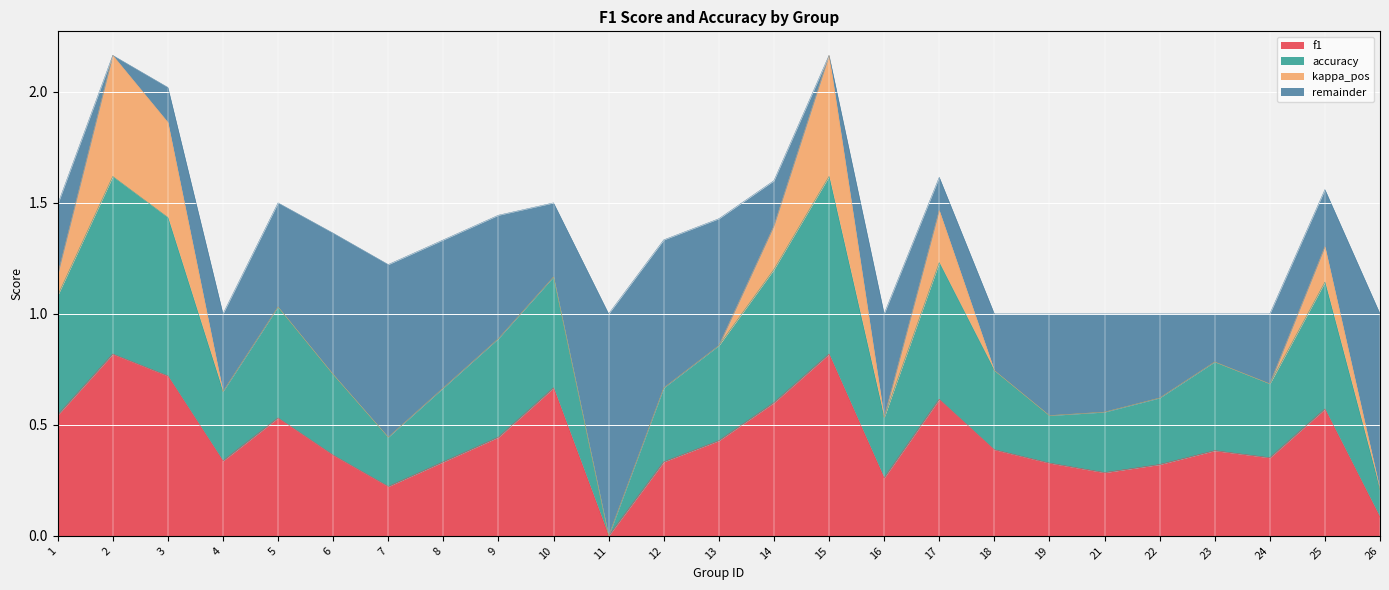

At which label does accuracy reach its minimum?

11